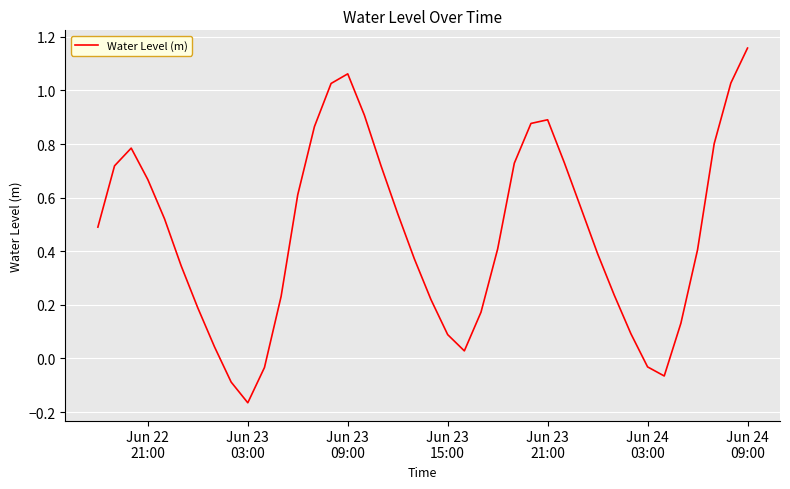

Where is the first local minimum?

Jun 23
03:00